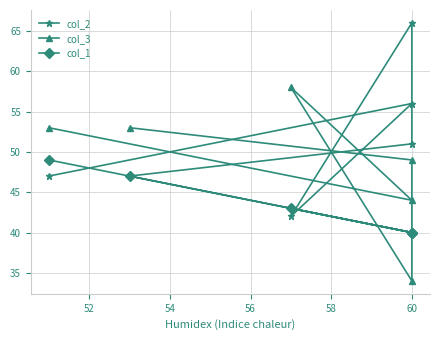

List the series in order of their peak value, highest first.

col_2, col_3, col_1